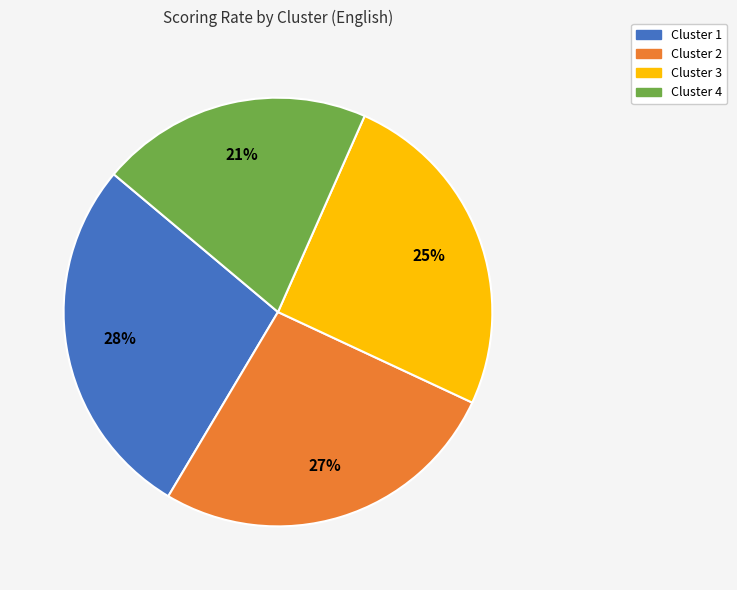

What percentage is the Cluster 4 slice, to the nearest percent?

21%